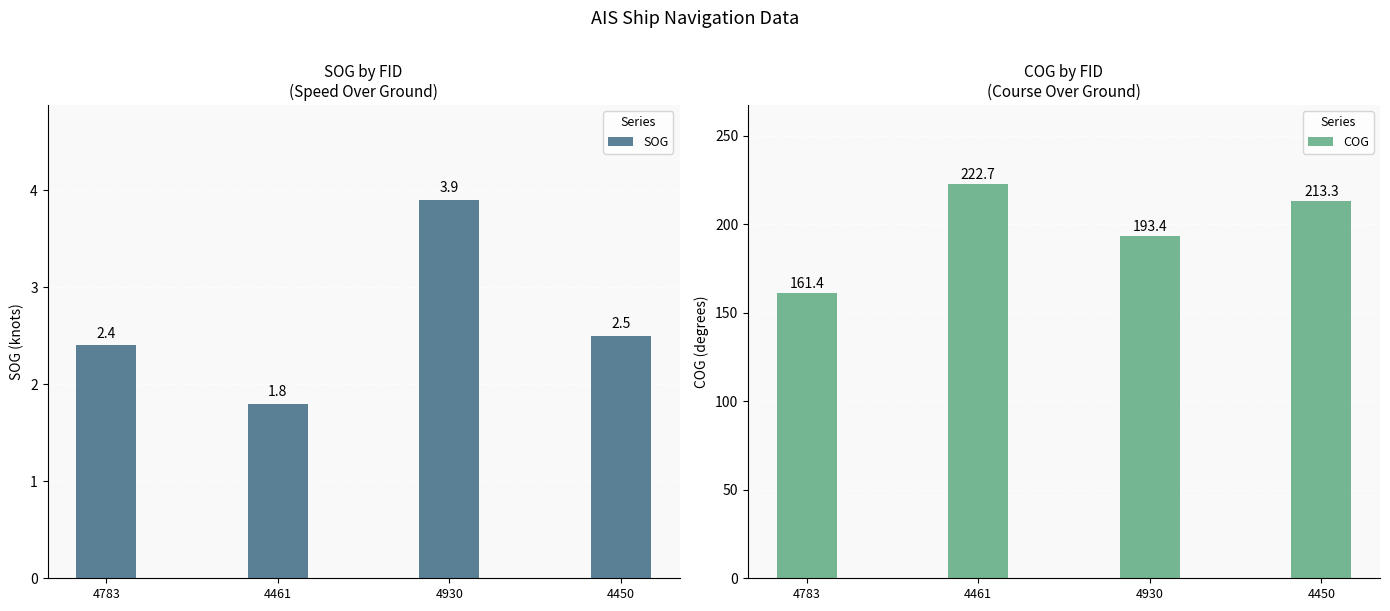

True or false: COG has a value of 154.7 at 4461.

False